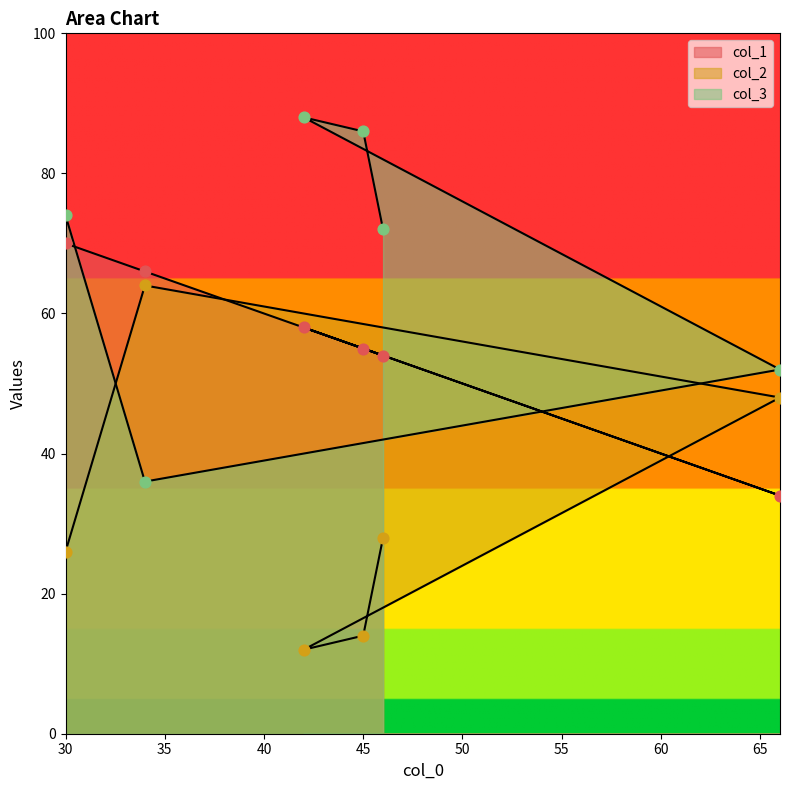

At which category is the sum across all series the highest?

30